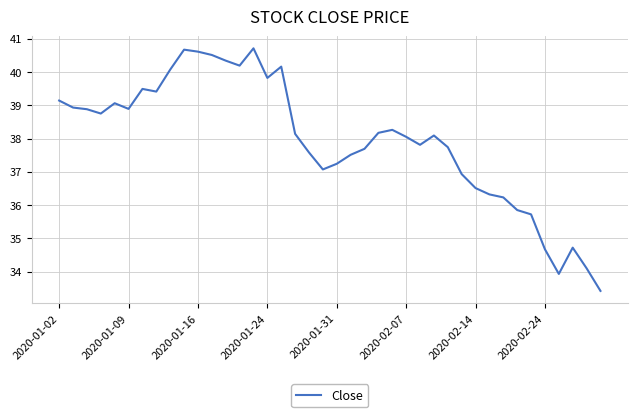

What is the maximum value shown in the chart?

40.7